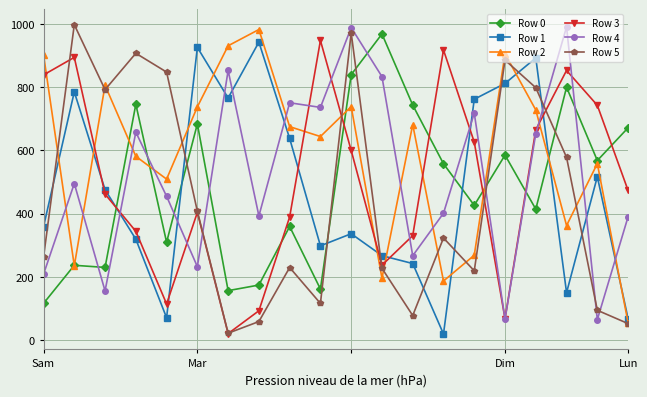

Does the chart have visible grid lines?

Yes